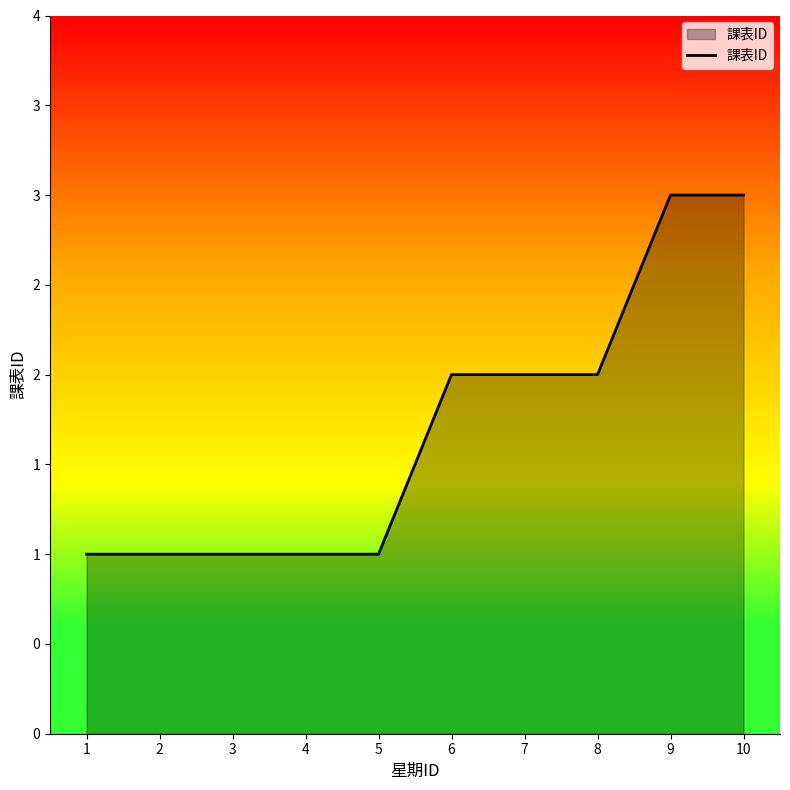

Where does the data first go above 2?

9